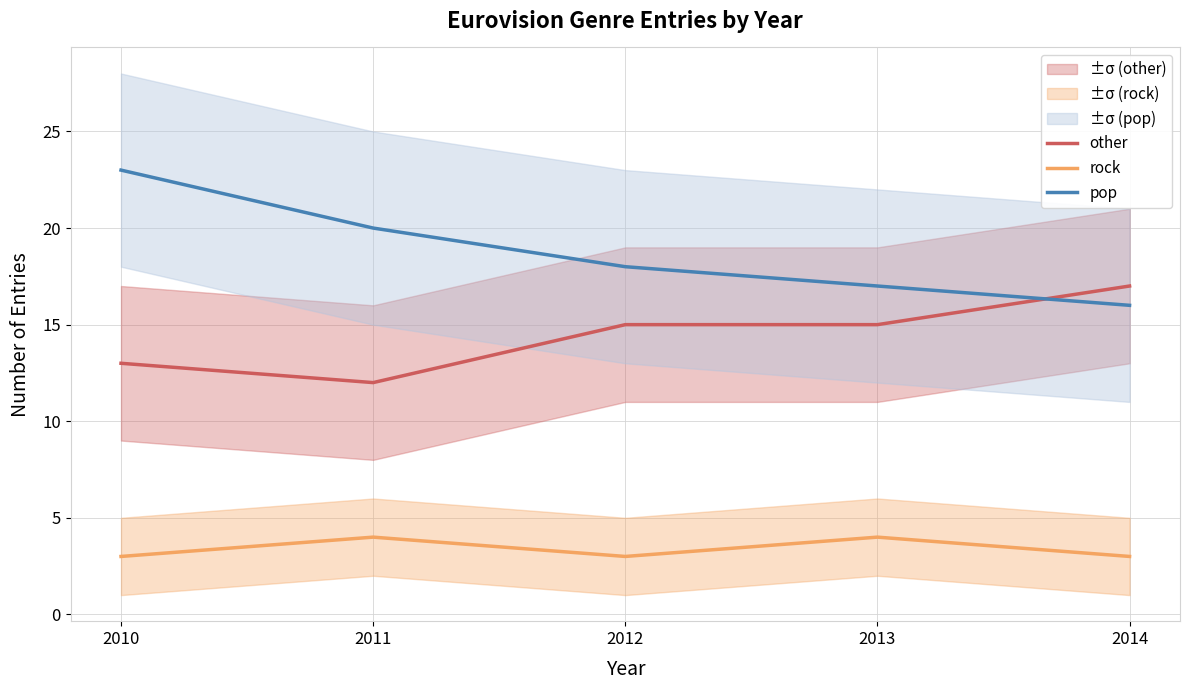

Read the rock value at 2012.

3